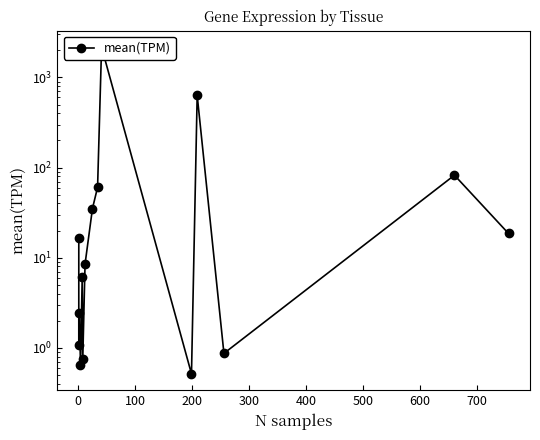

Is it true that the value at 300 is 8.7?

False